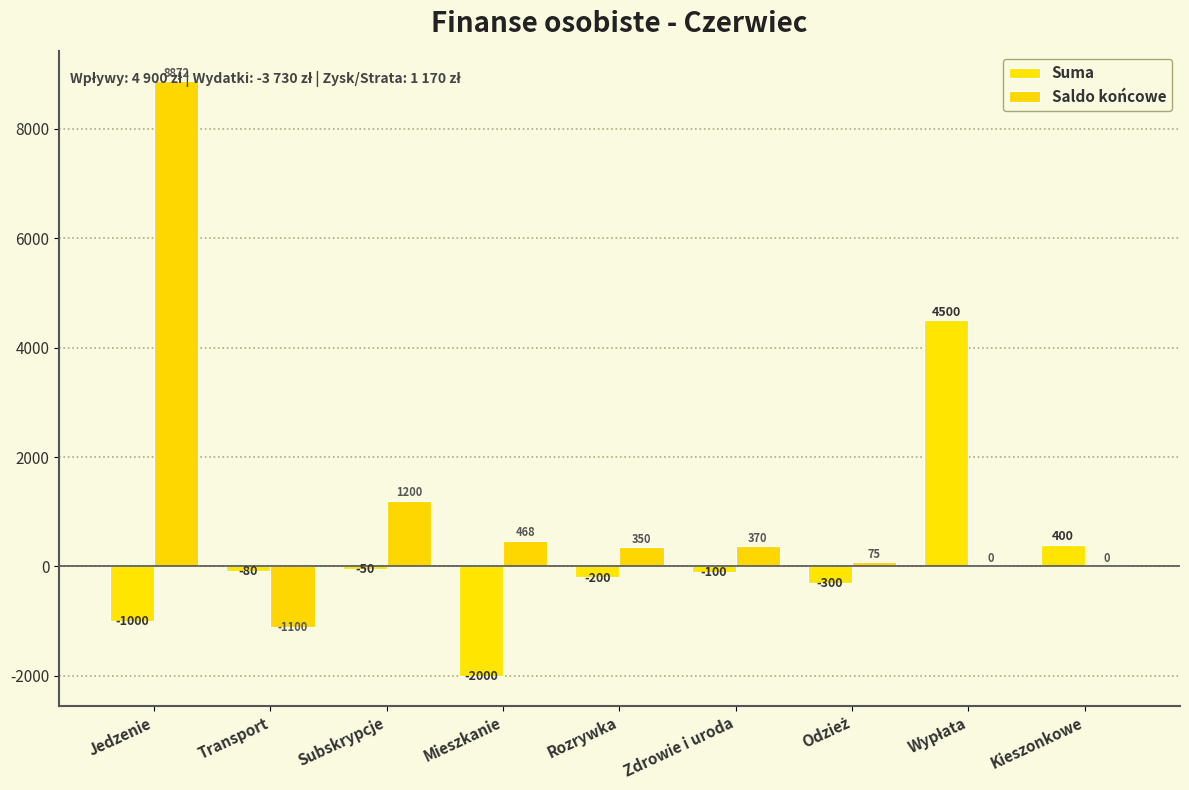

How many categories are shown in the chart?

9